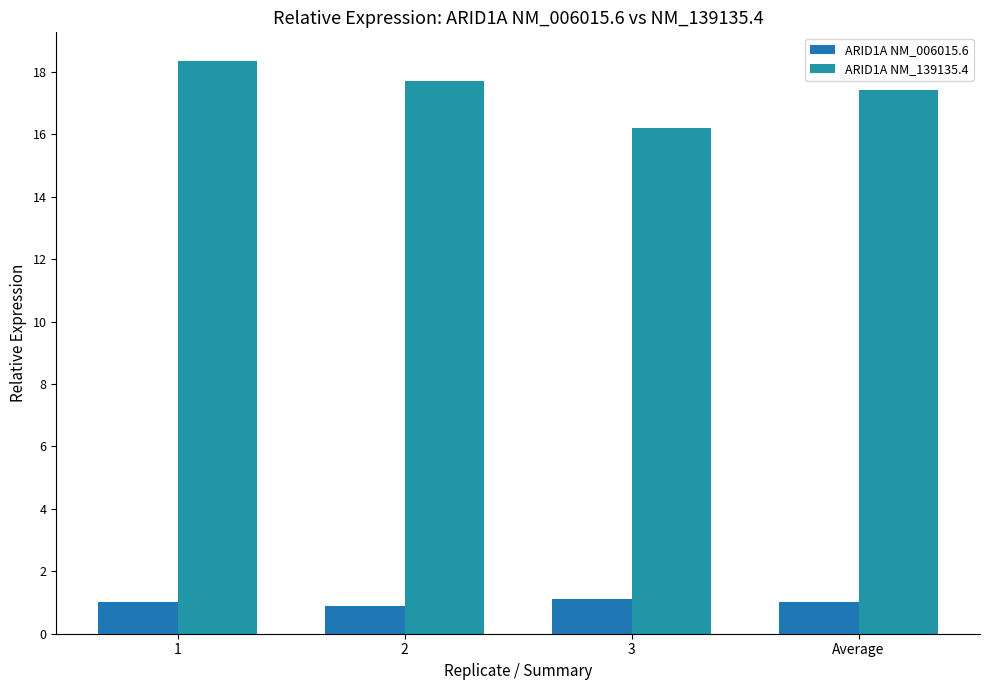

What is the sum of the ARID1A NM_006015.6 values at 2 and 1?

1.9